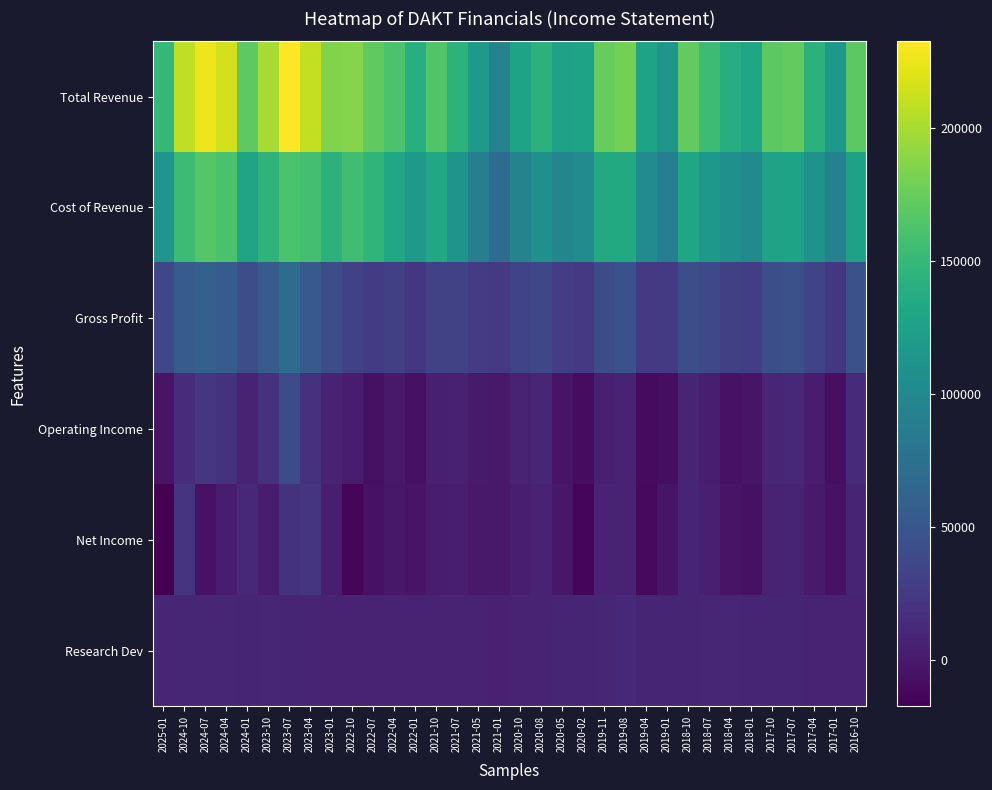

Which label corresponds to the smallest value in the chart?

2025-01